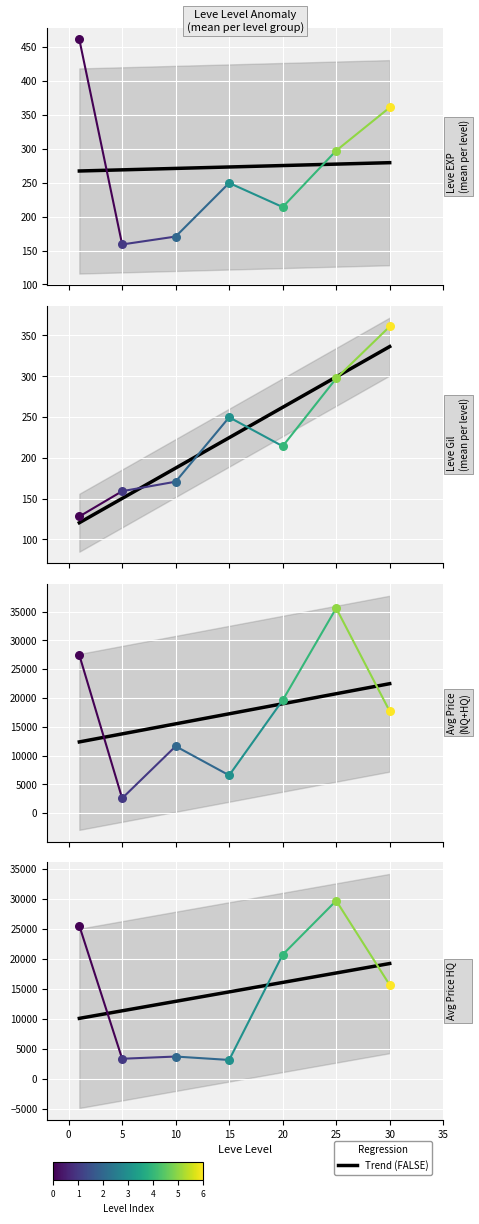

Which series contains the highest Y value?

currentAveragePrice